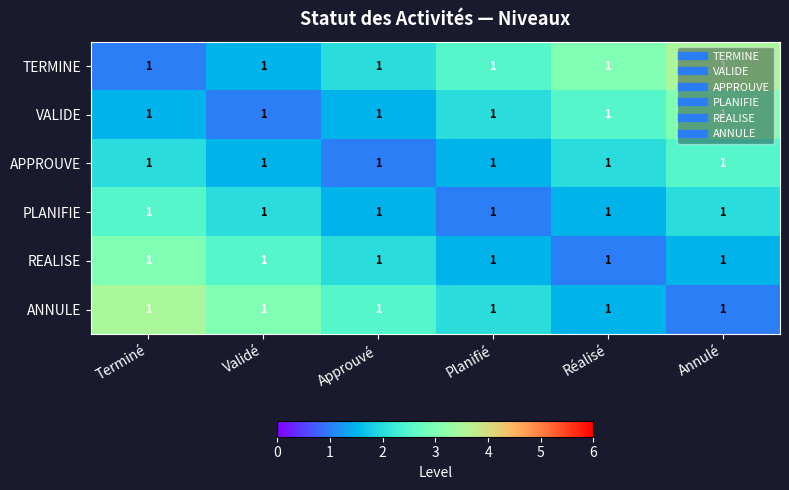

Which series has the widest spread of values?

TERMINE